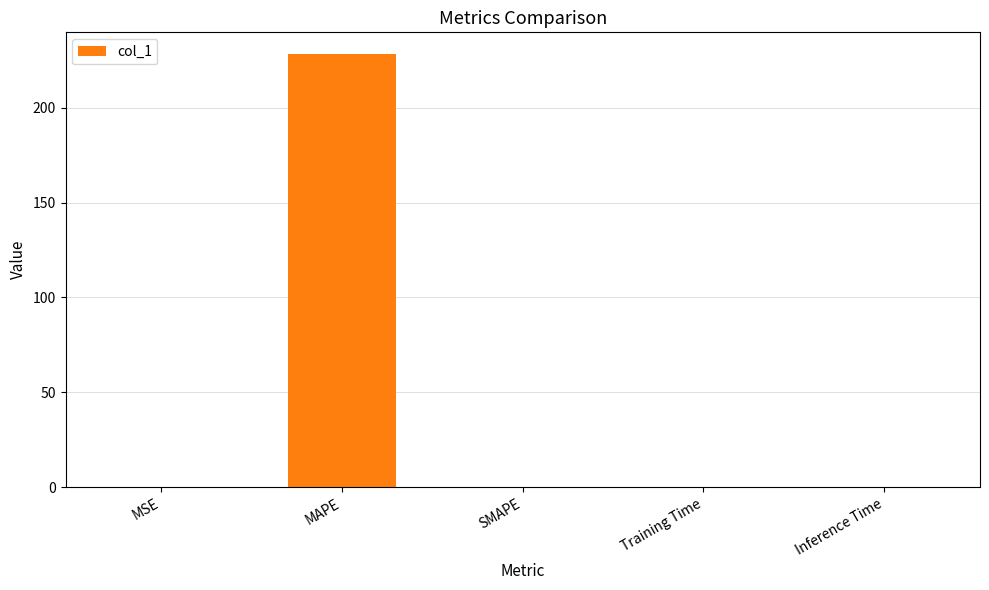

True or false: the data shows 0.0 at SMAPE.

True